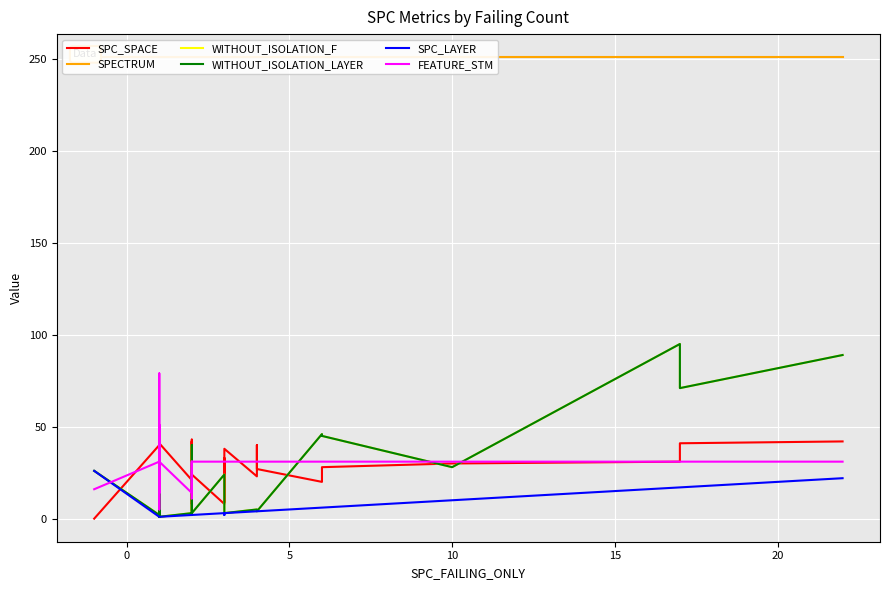

The value of WITHOUT_ISOLATION_LAYER at 37 is 149. True or false?

False